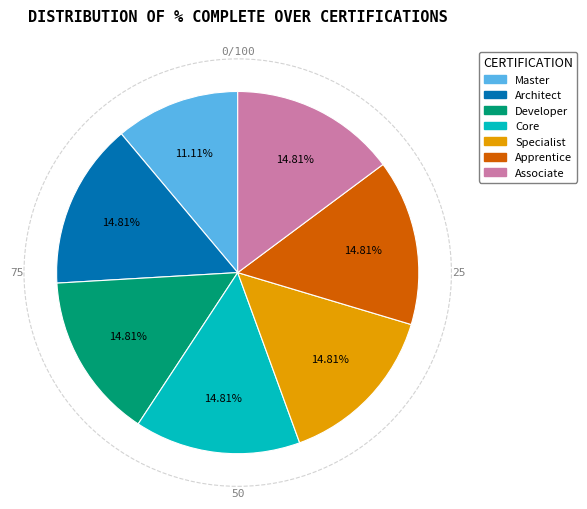

Is there any slice that represents more than half of the pie?

No